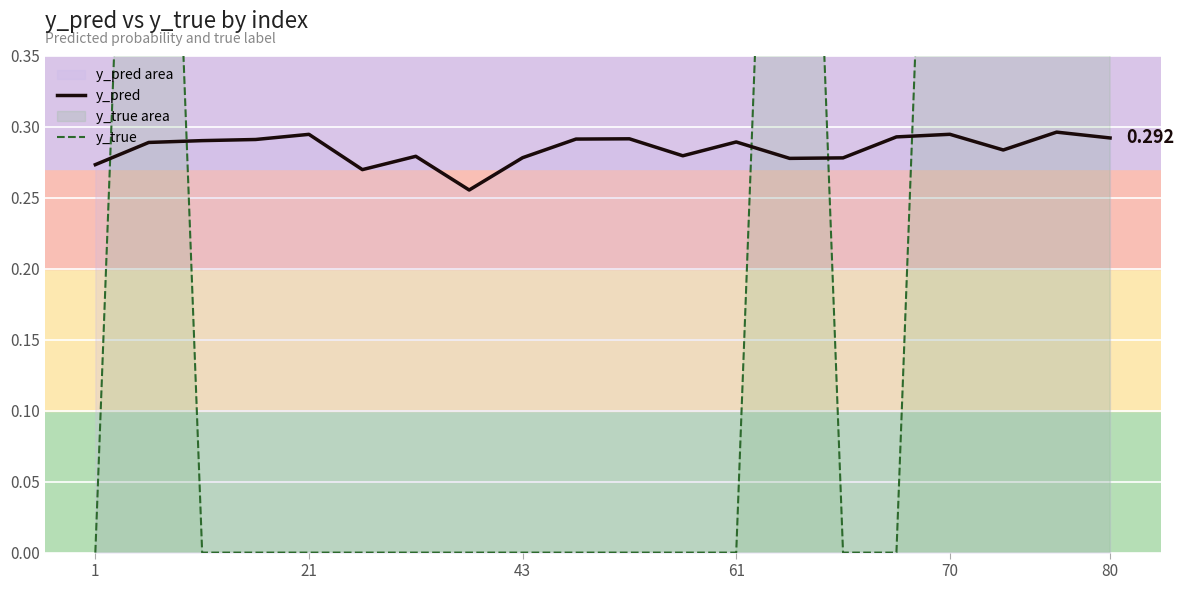

The value of y_true at 11 is -0.4. True or false?

False